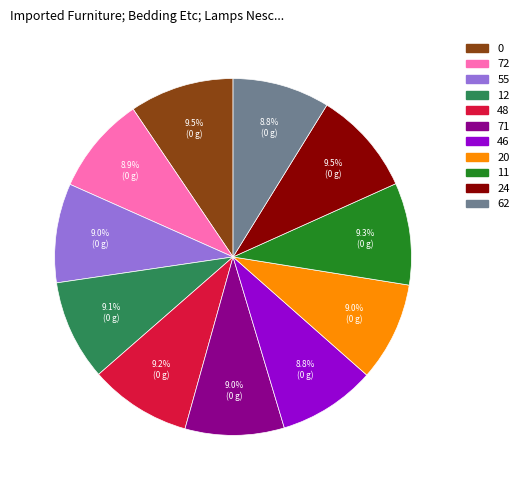

What is the total percentage of 24 and 48?

18.7%